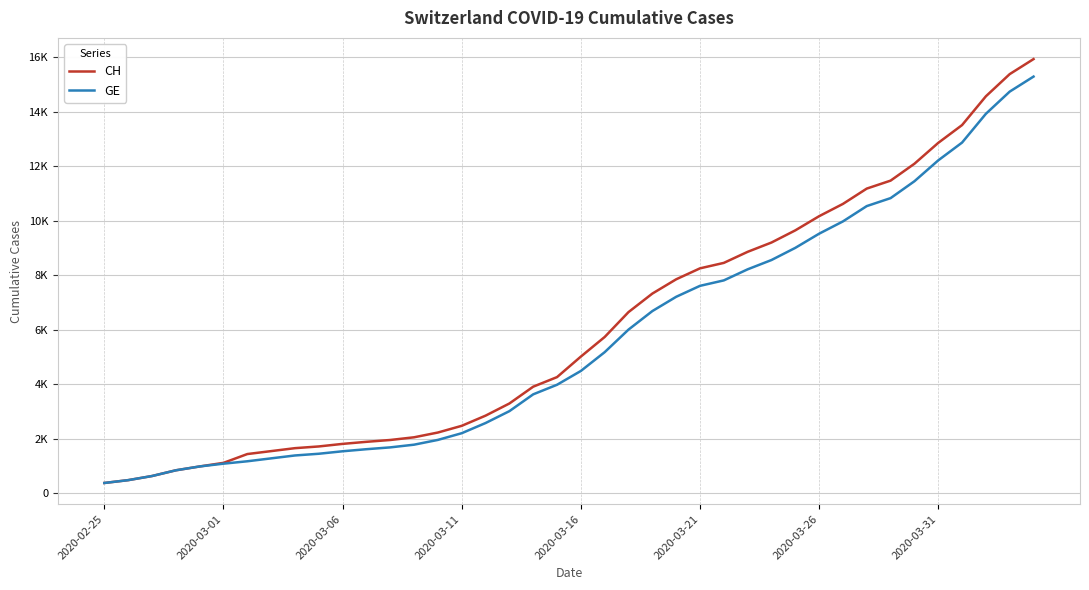

True or false: GE and CH intersect in this chart.

False